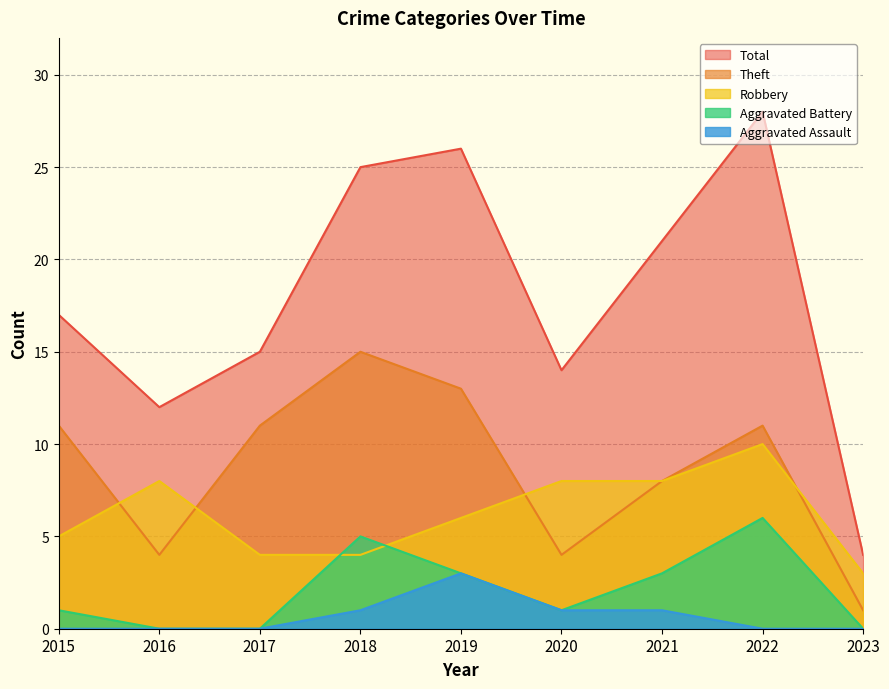

How many distinct data groups are displayed?

5